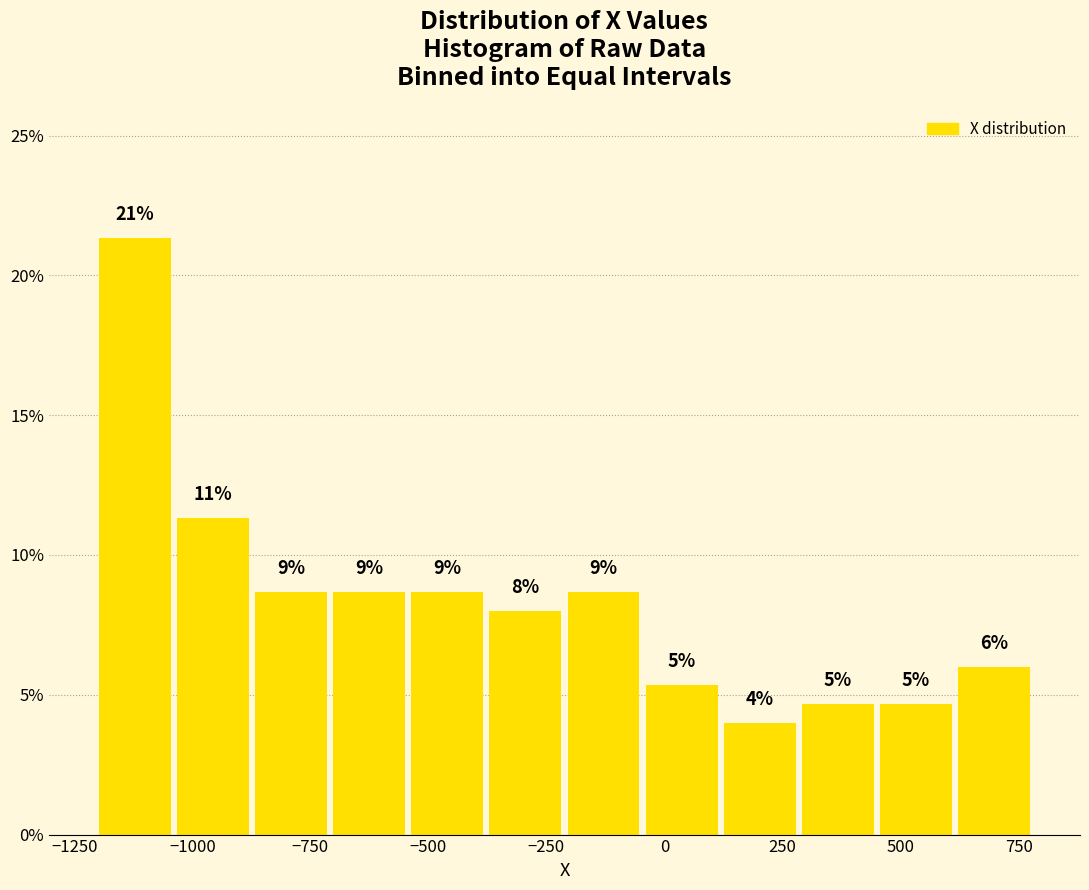

Around what value on the x-axis is the tallest bar? Give the approximate position of its centre, as read against the axis.

-1100